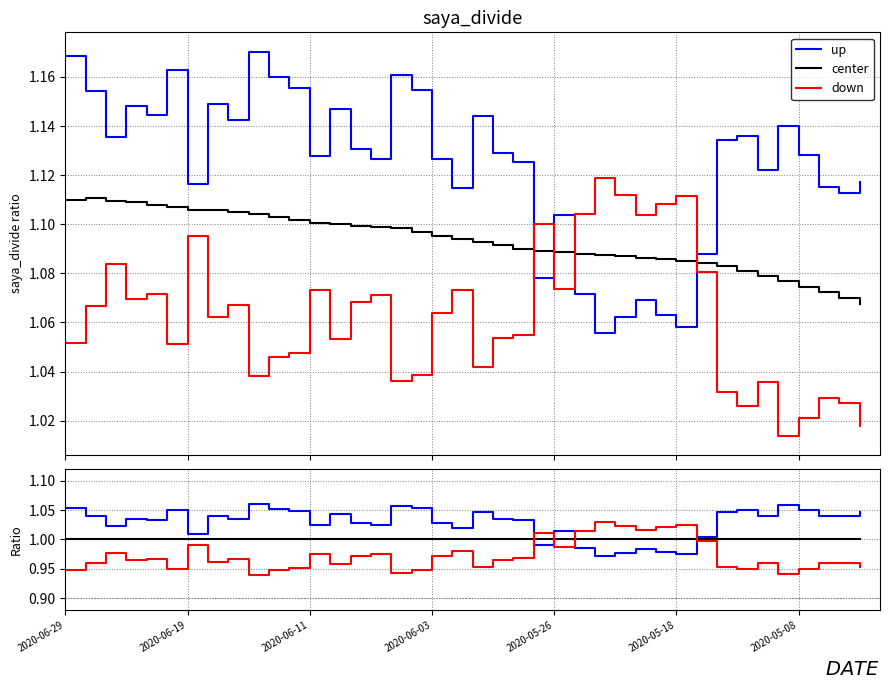

Which category has the highest value across all series?

9